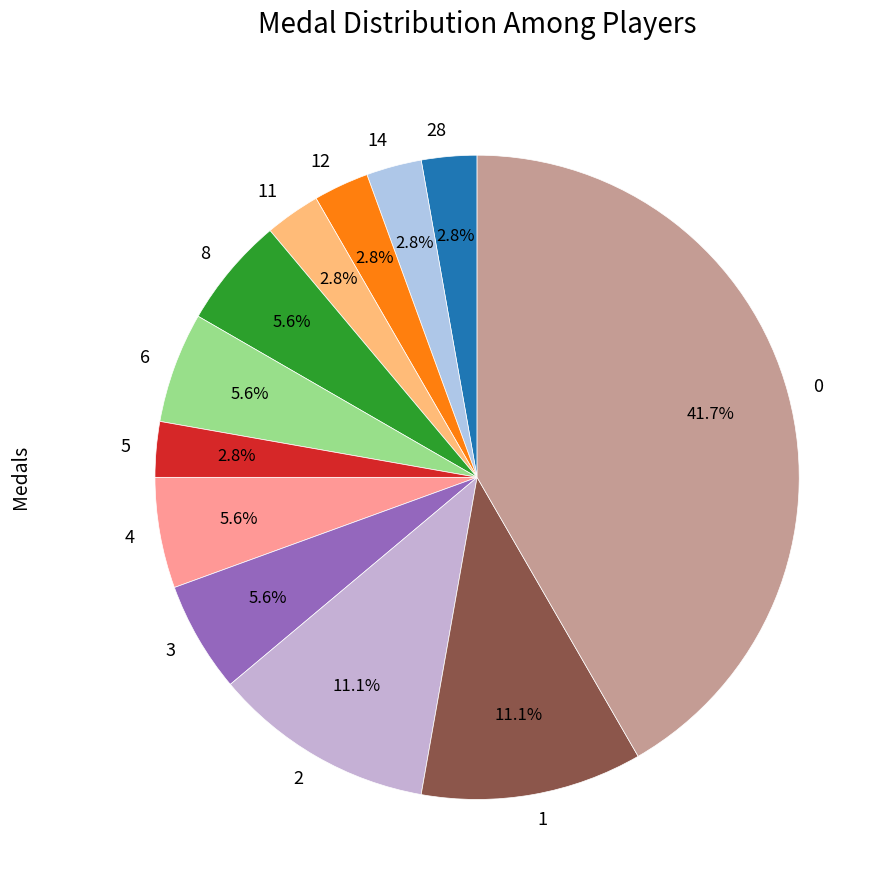

Approximately how many times larger is the value at 4 compared to 12?

2.0